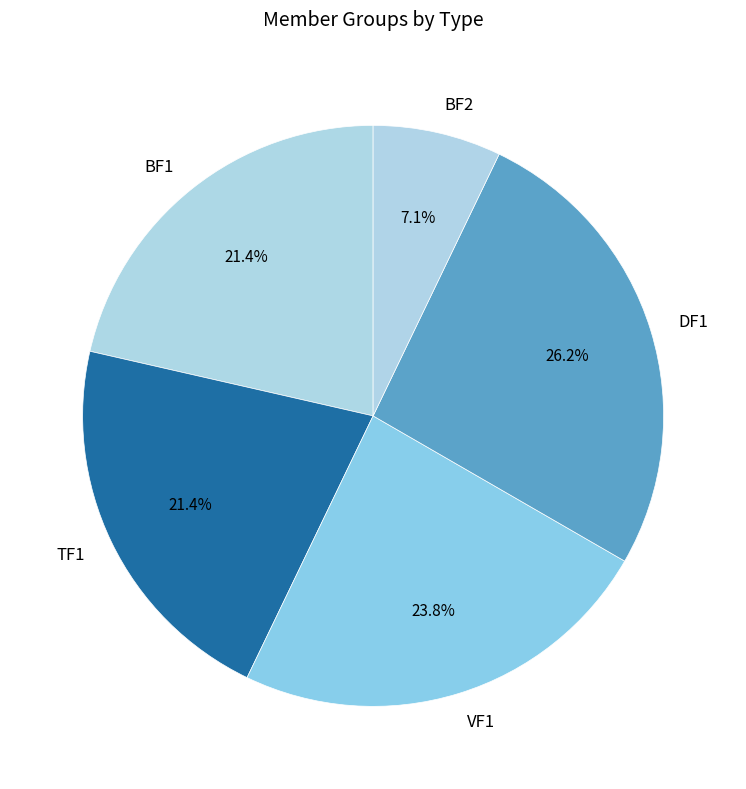

Does any single category account for the majority?

No